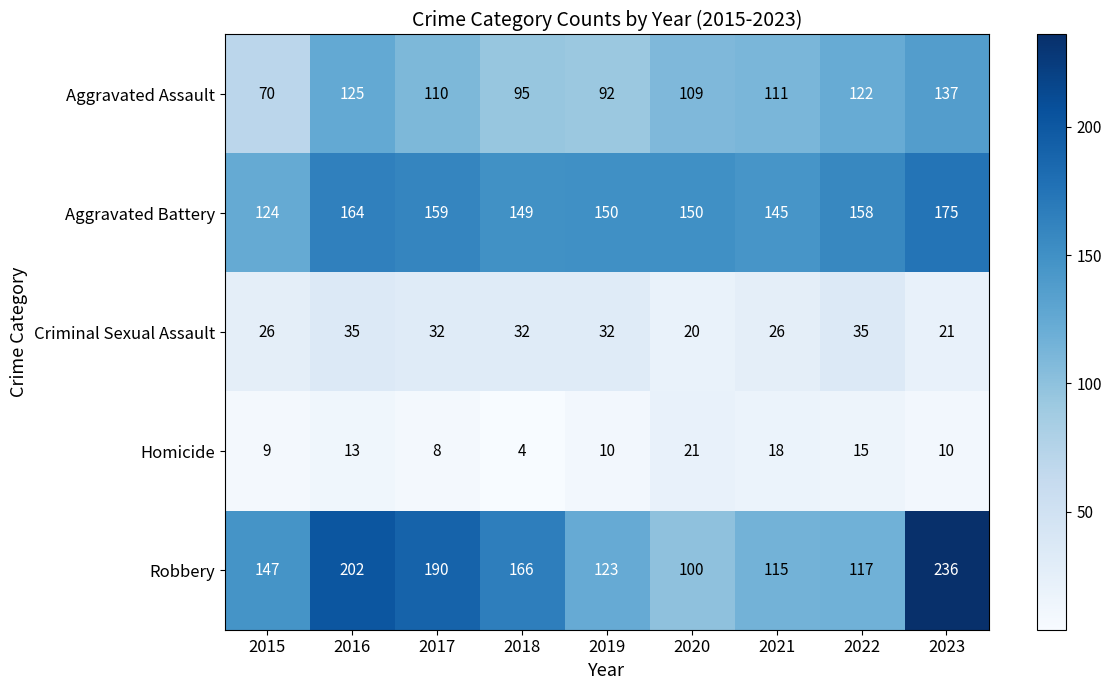

At which label is Aggravated Assault closest to 103?

2020